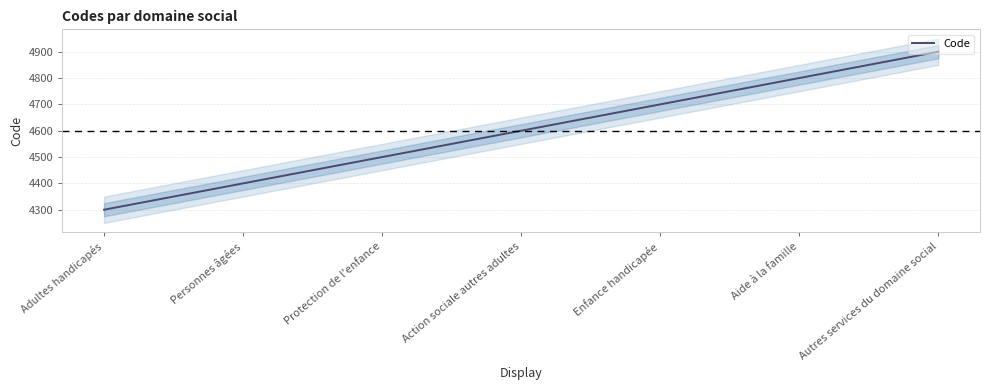

What position from the right is Autres services du domaine social?

1